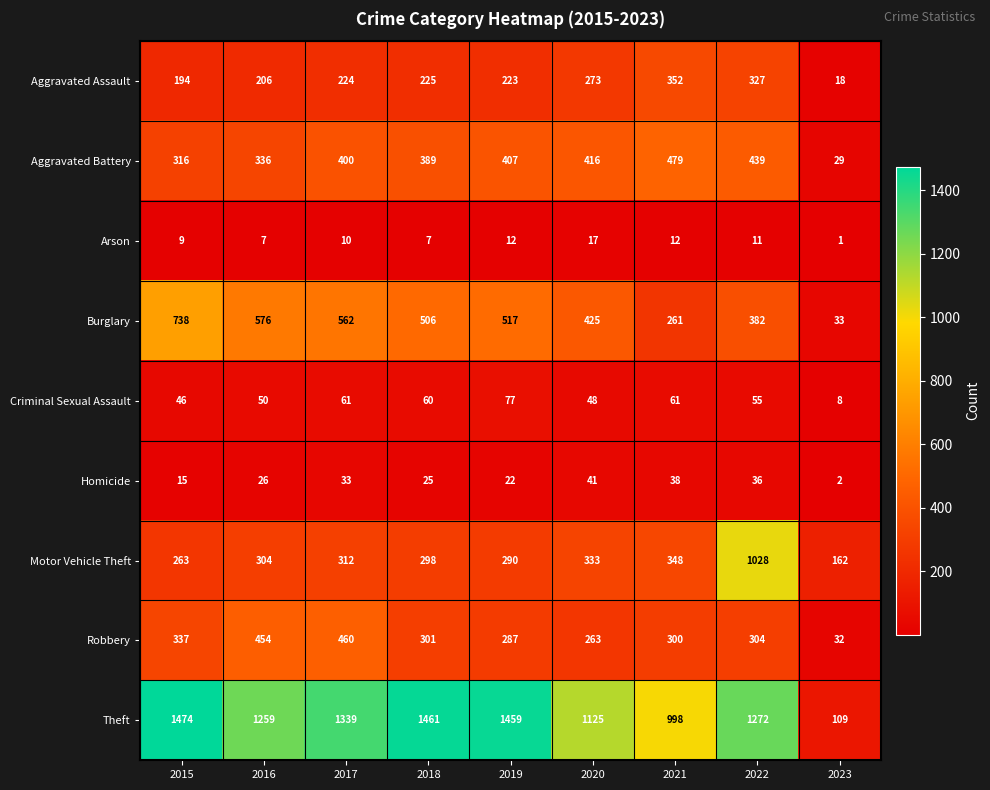

At which label does Theft first exceed 1272?

2015